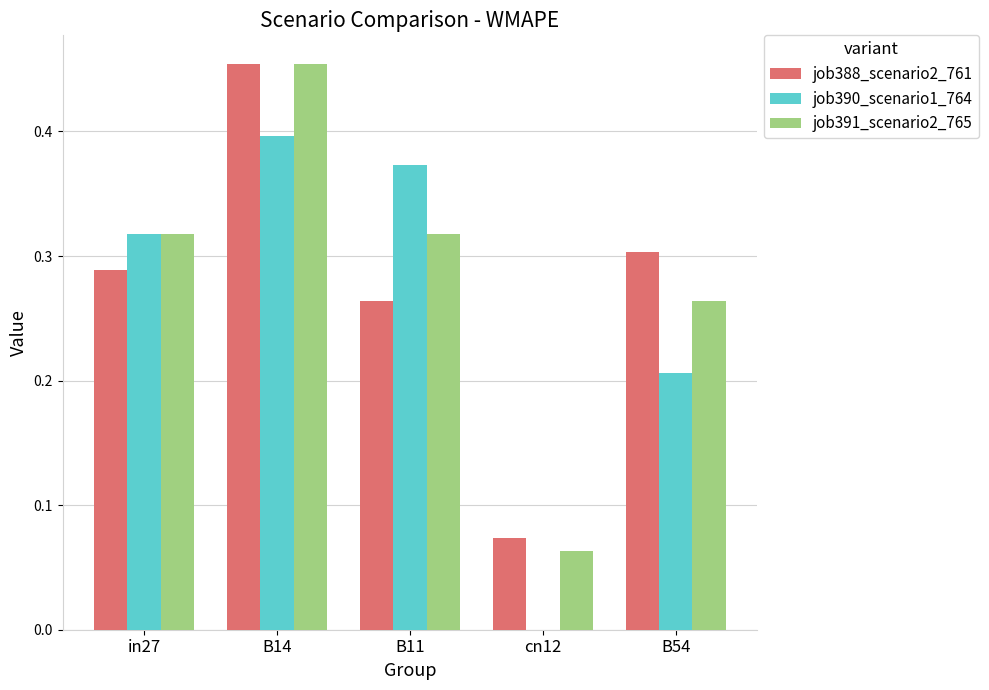

Which label corresponds to the largest value in the chart?

B14